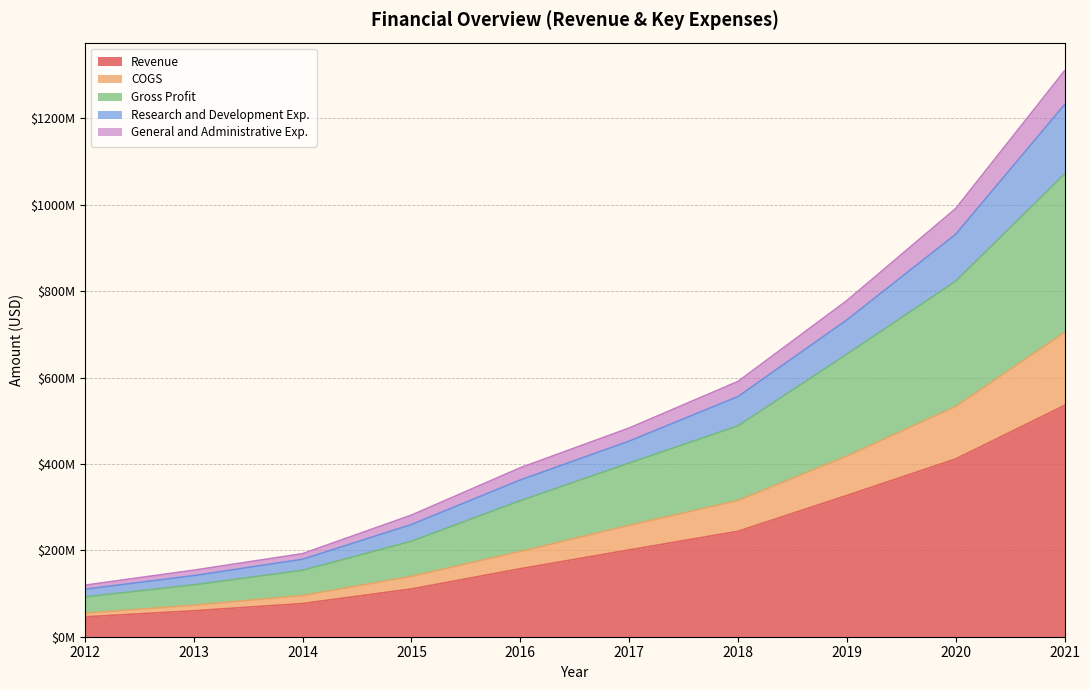

Is the value of General and Administrative Exp. at 2012 greater than the value of Gross Profit at 2016?

No